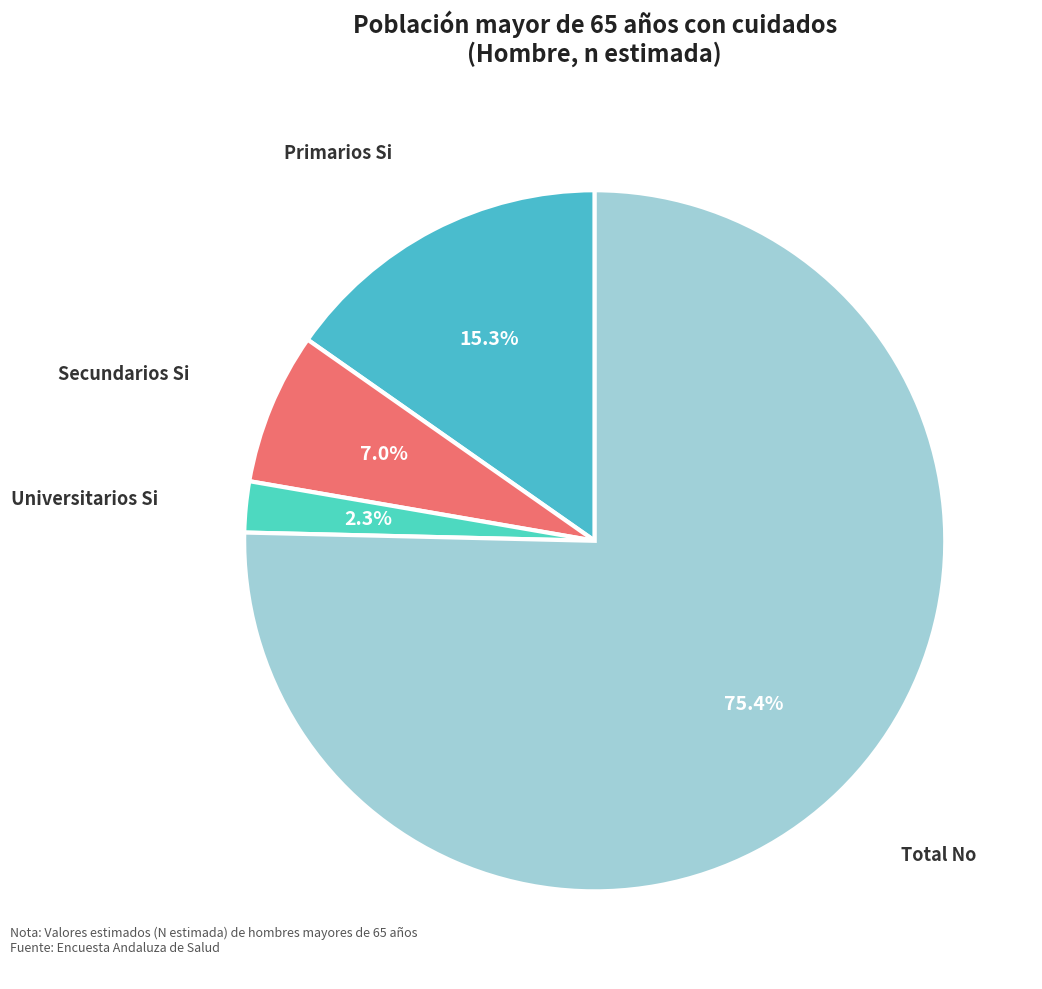

Count the number of slices in the pie.

4